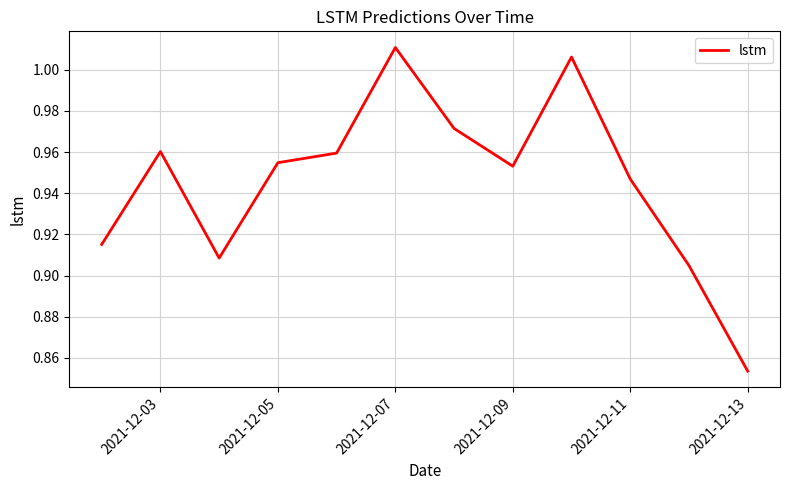

What is the average value?

0.9